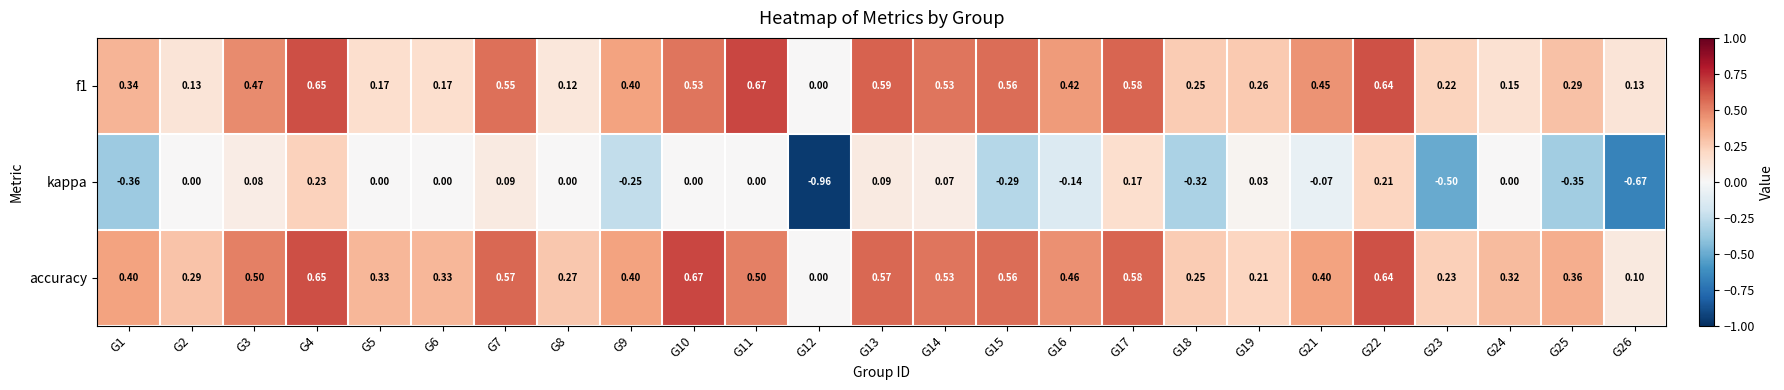

How many positive values does the accuracy series have?

24